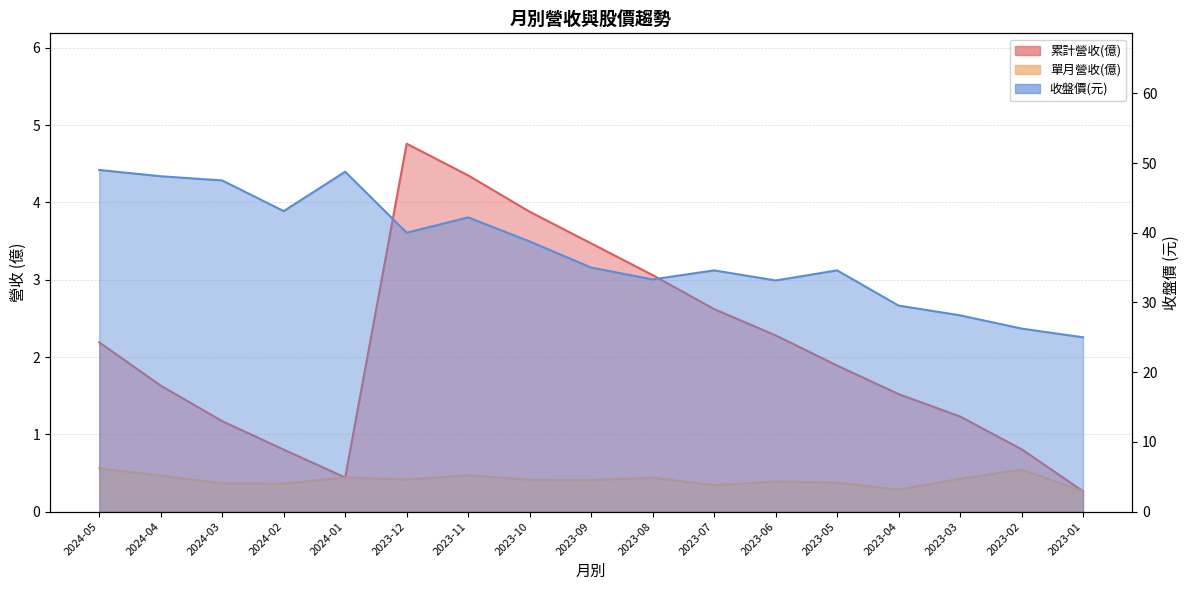

Rank the categories by 收盤價 value from lowest to highest.

2023-01, 2023-02, 2023-03, 2023-04, 2023-06, 2023-08, 2023-07, 2023-05, 2023-09, 2023-10, 2023-12, 2023-11, 2024-02, 2024-03, 2024-04, 2024-01, 2024-05